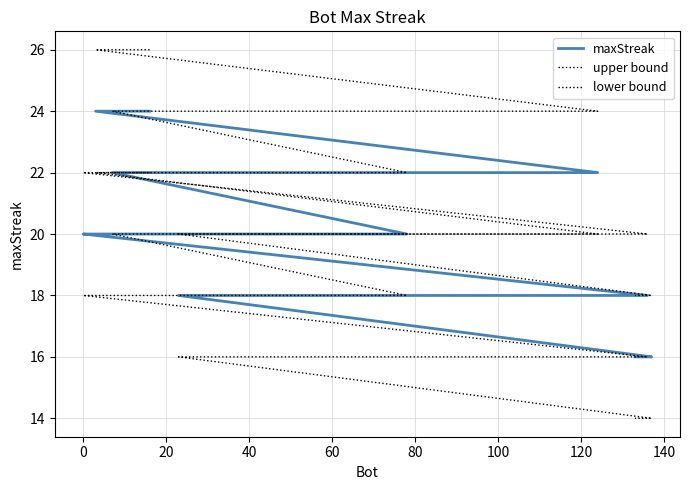

Rank the series by their average value, from highest to lowest.

upper bound, maxStreak, lower bound